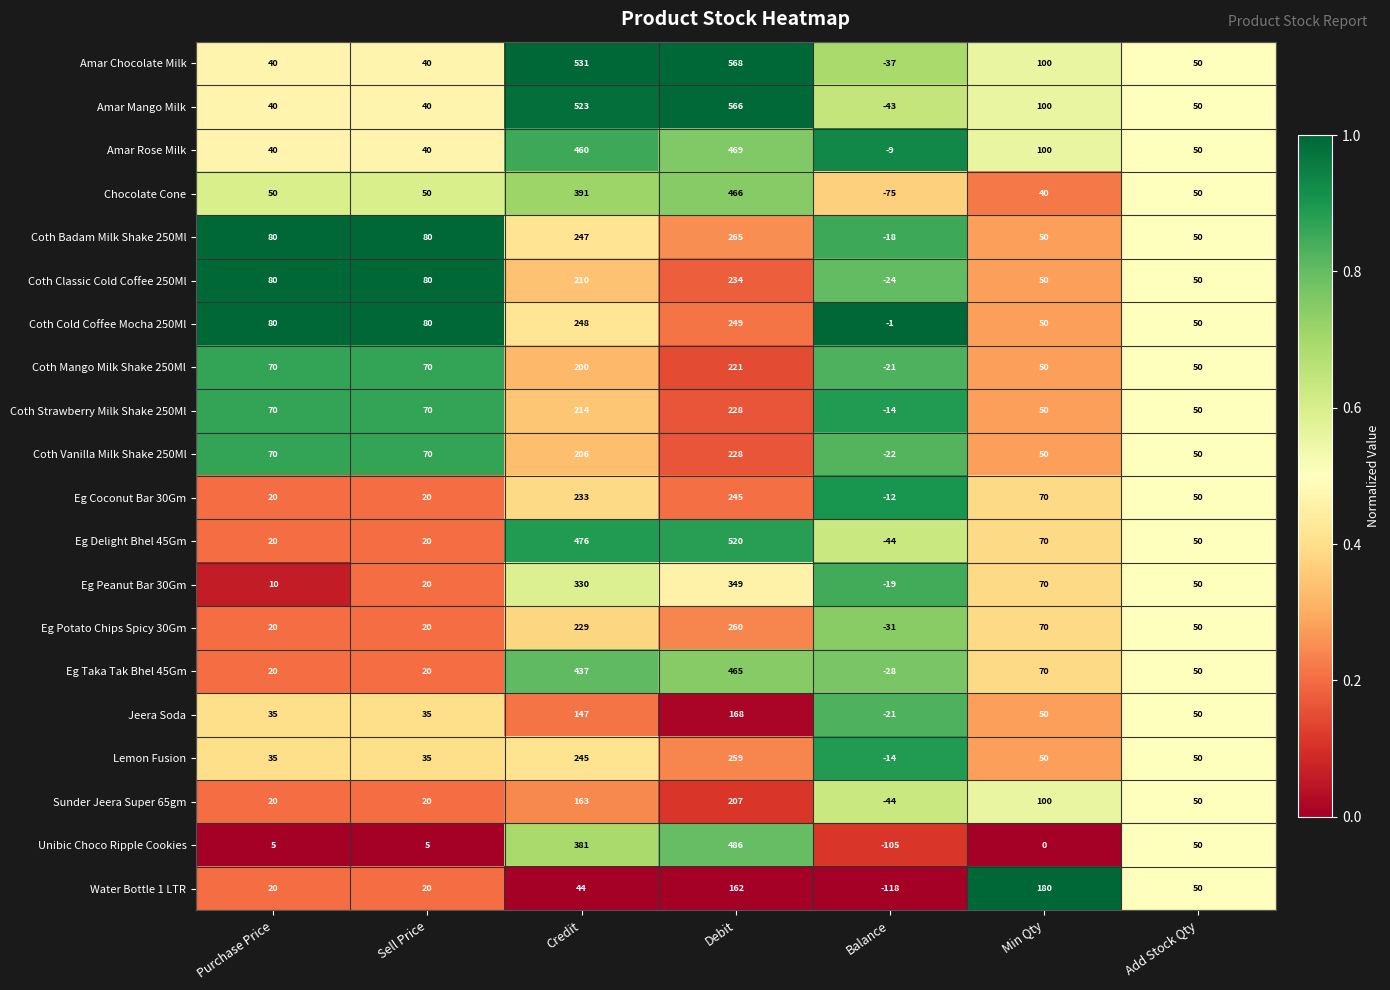

Which series has the largest range (max minus min)?

Amar Mango Milk